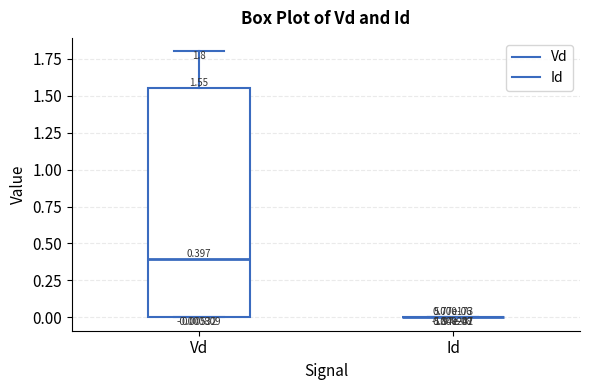

Comparing the boxes themselves (not the whiskers), which one is the tallest?

Vd